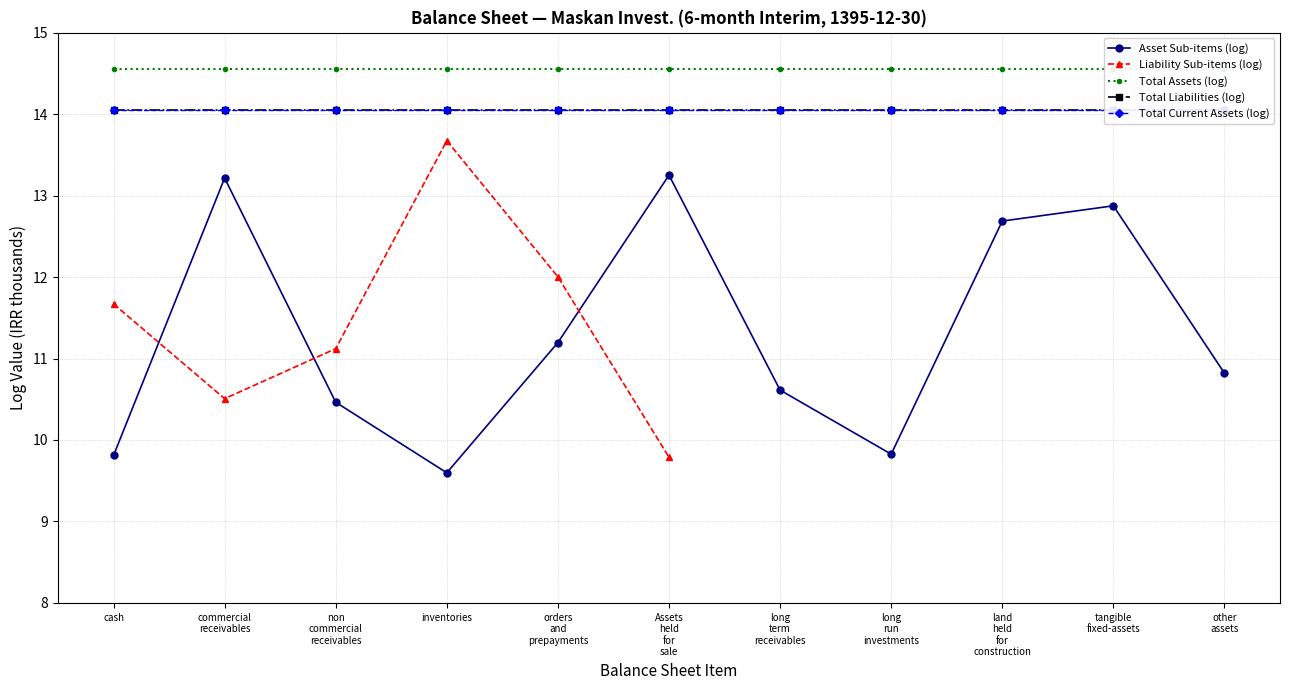

The value of Total Assets (log) at commercial
receivables is 3.0. True or false?

False